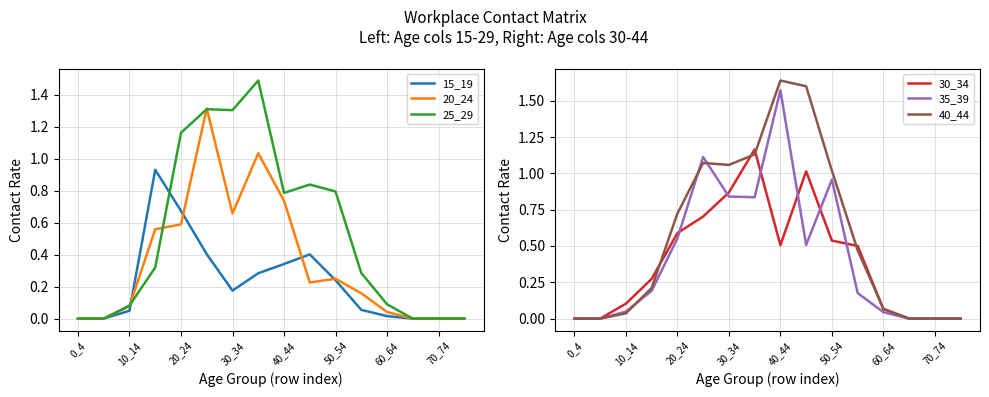

Does the chart display data point markers on the line(s)?

No